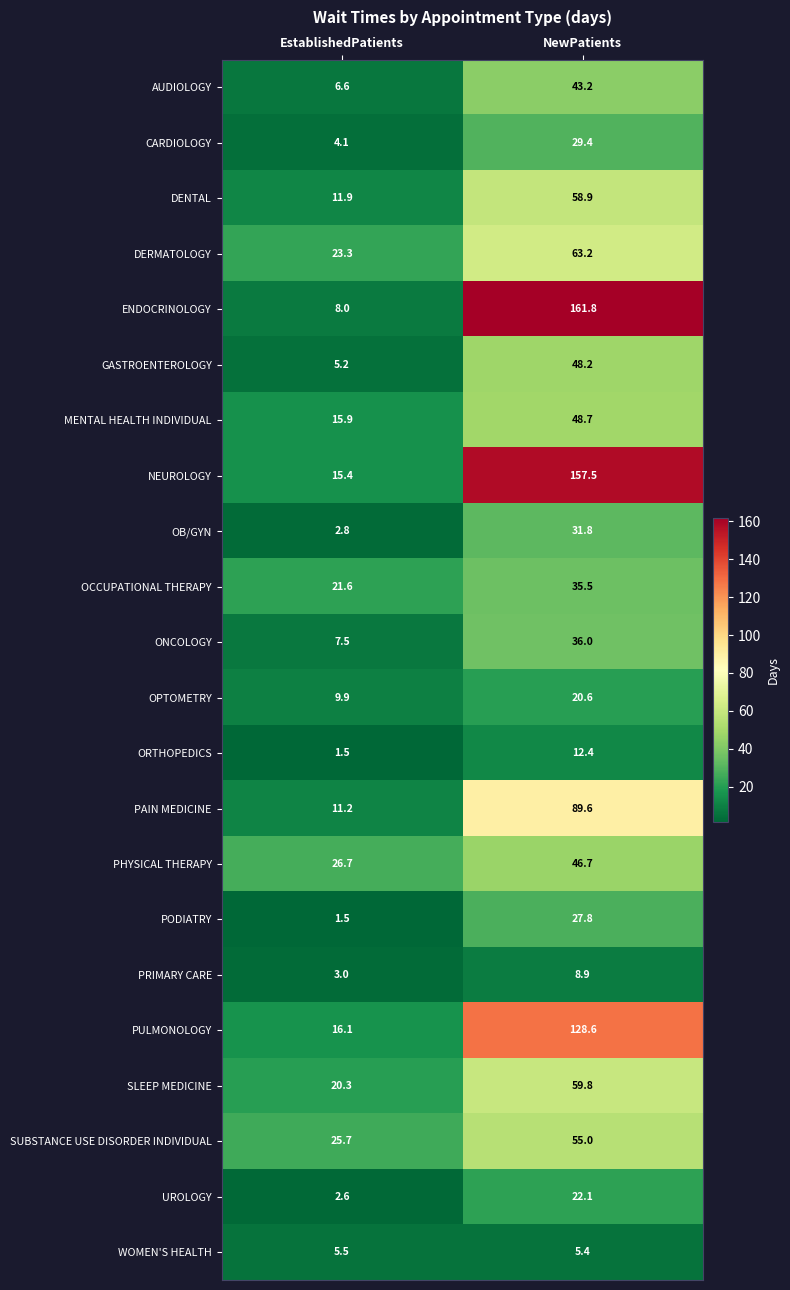

Is it true that OPTOMETRY equals 32.8 at NewPatients?

False